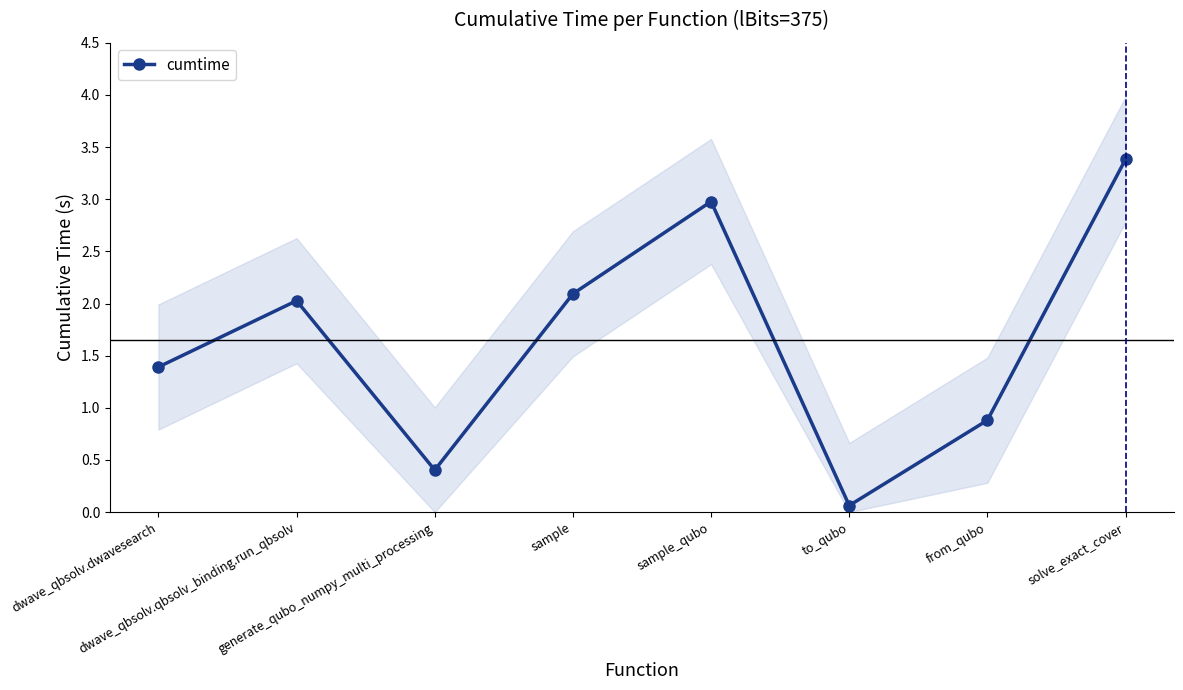

What is the sum of all values?

13.2